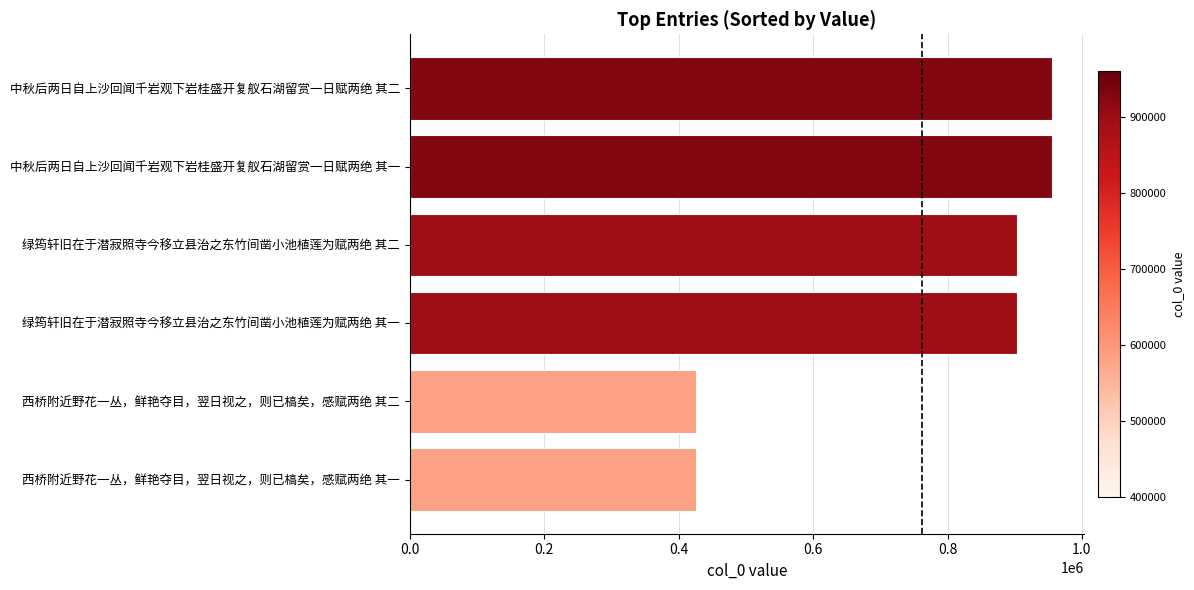

True or false: the data shows 426028 at 西桥附近野花一丛，鲜艳夺目，翌日视之，则已槁矣，感赋两绝 其二.

True